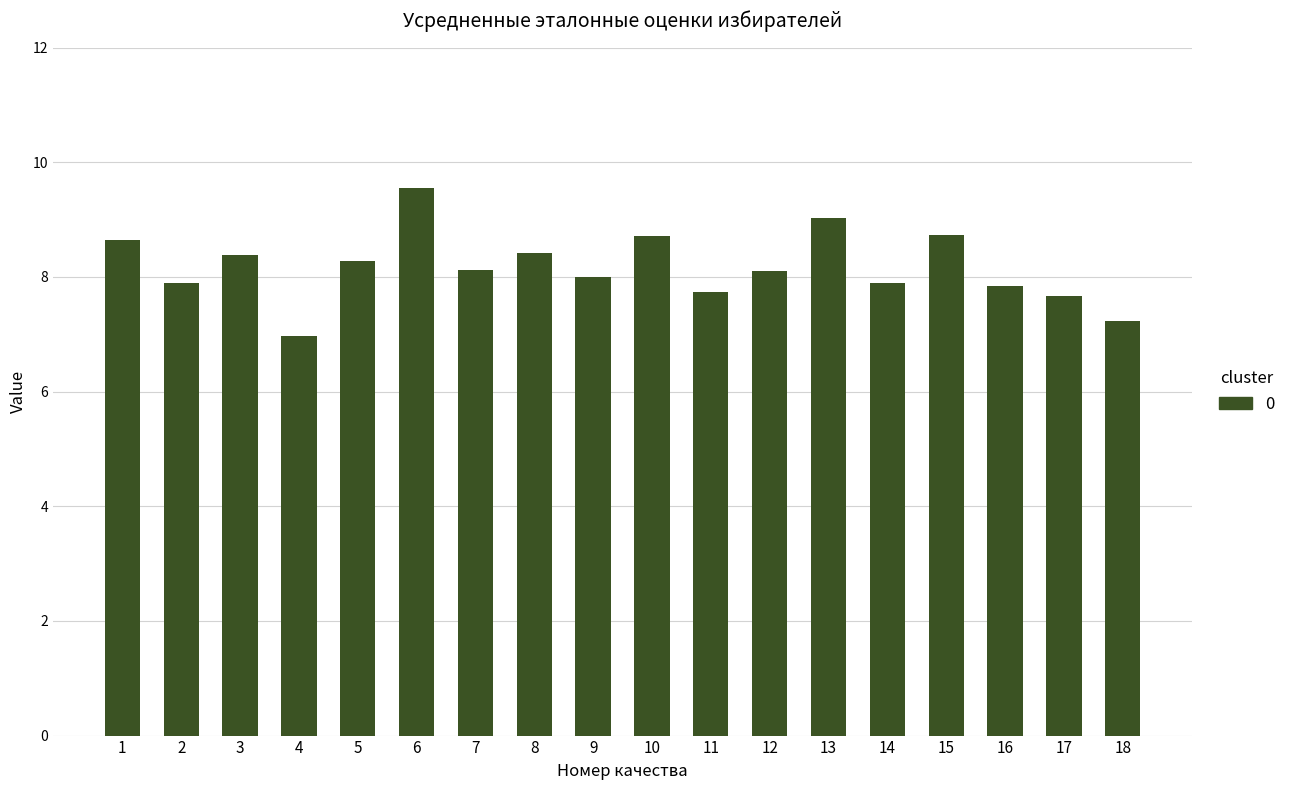

Is it true that the value at 18 is 11.8?

False